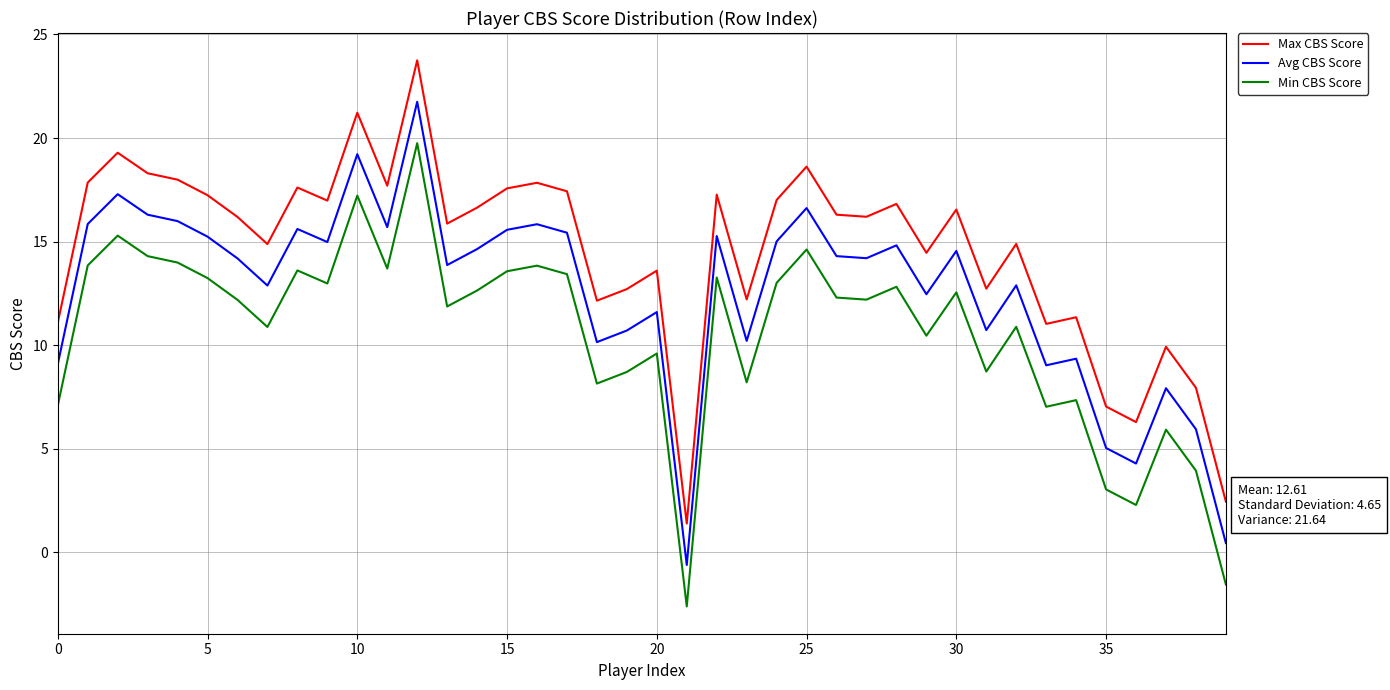

List the series in order of their peak value, lowest first.

Min CBS Score, Avg CBS Score, Max CBS Score